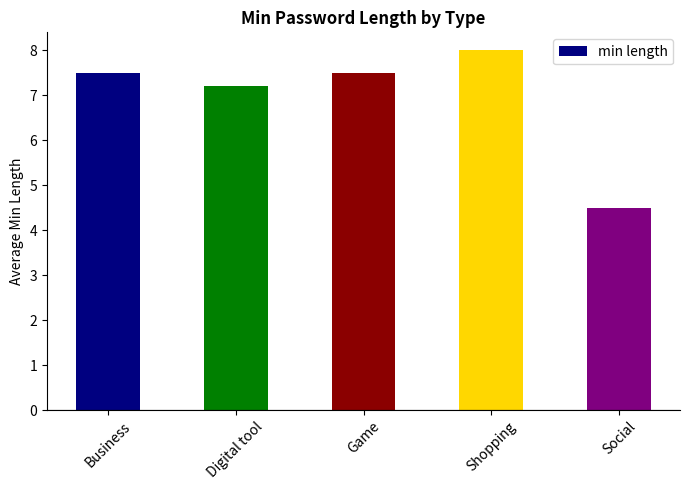

What is the ratio of the value at Business to the value at Game?

1.0